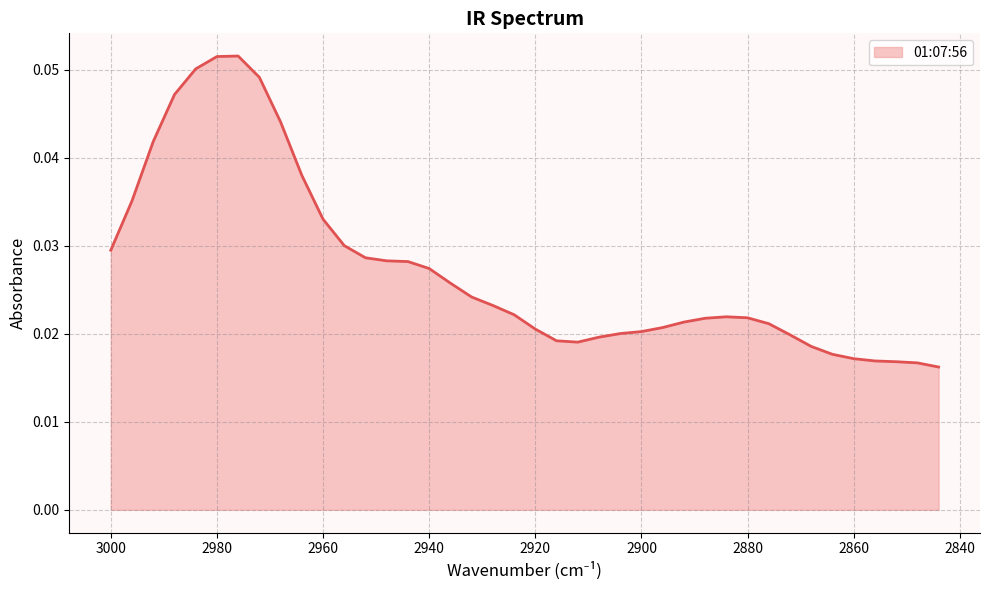

The value at 2848 is 0.0. True or false?

True